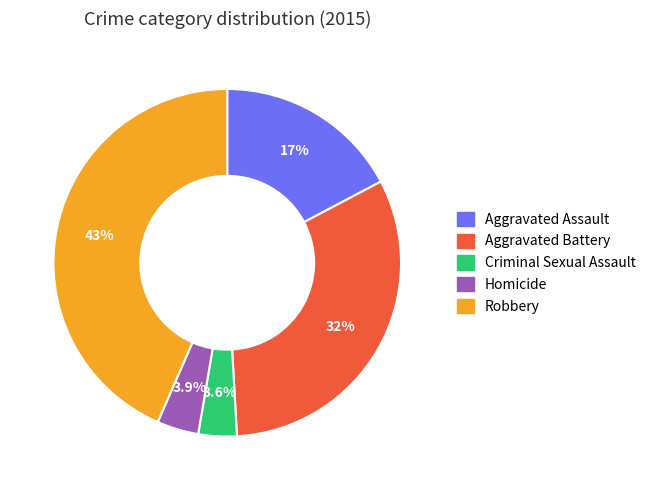

Between Homicide and Aggravated Assault, which is larger?

Aggravated Assault